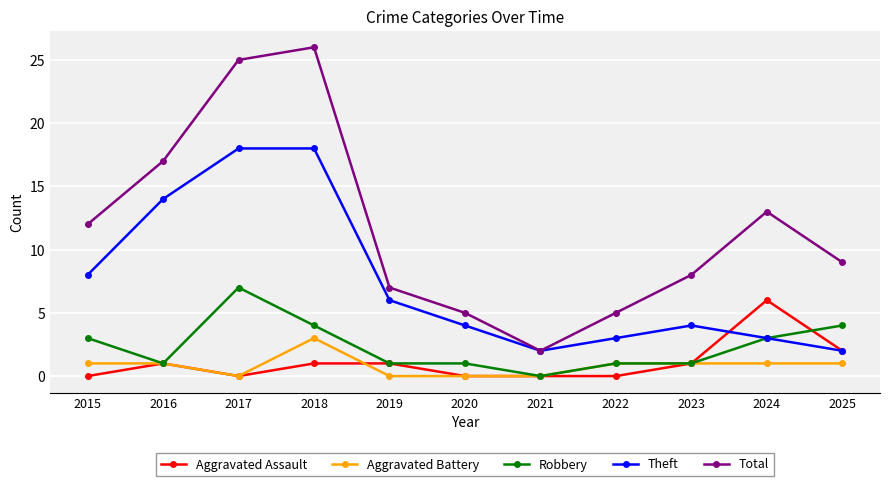

At which label does Theft first exceed 4?

2015